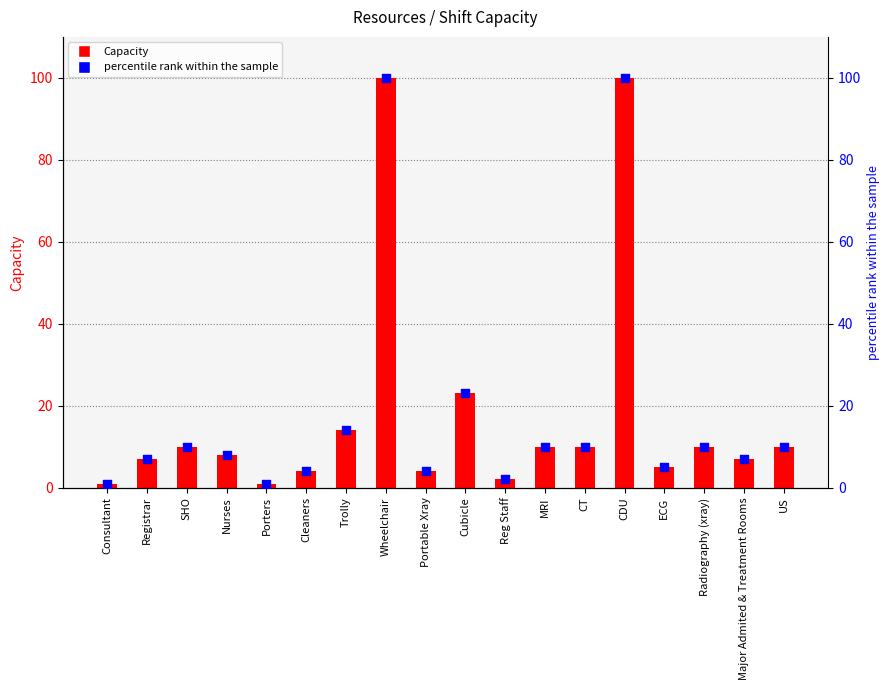

Which series reaches the minimum Y coordinate?

Capacity